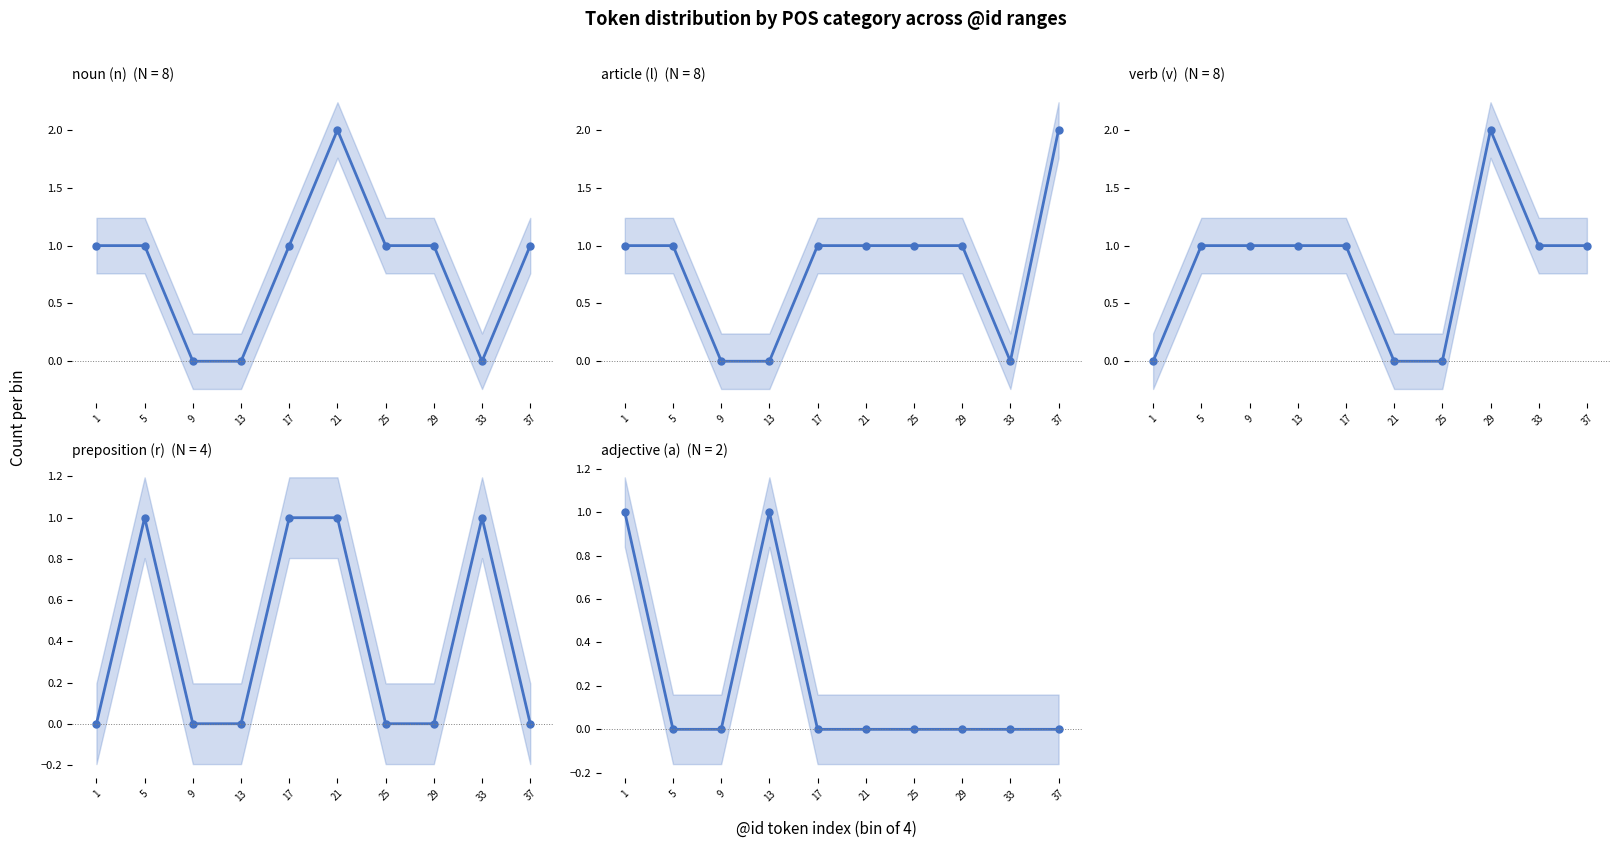

What is the difference between the second highest and minimum values in the verb (v) series?

1